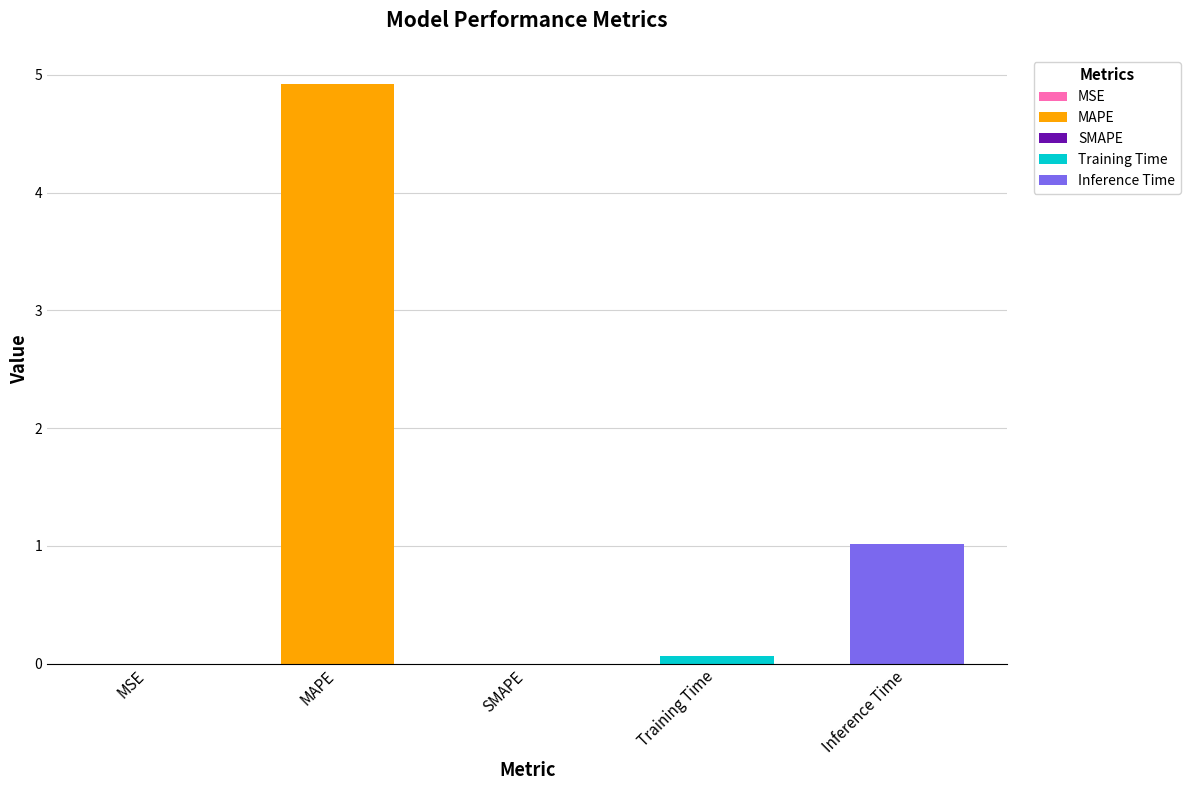

Reading left to right, extract all data points from this chart.

0.0	4.9	0.0	0.1	1.0